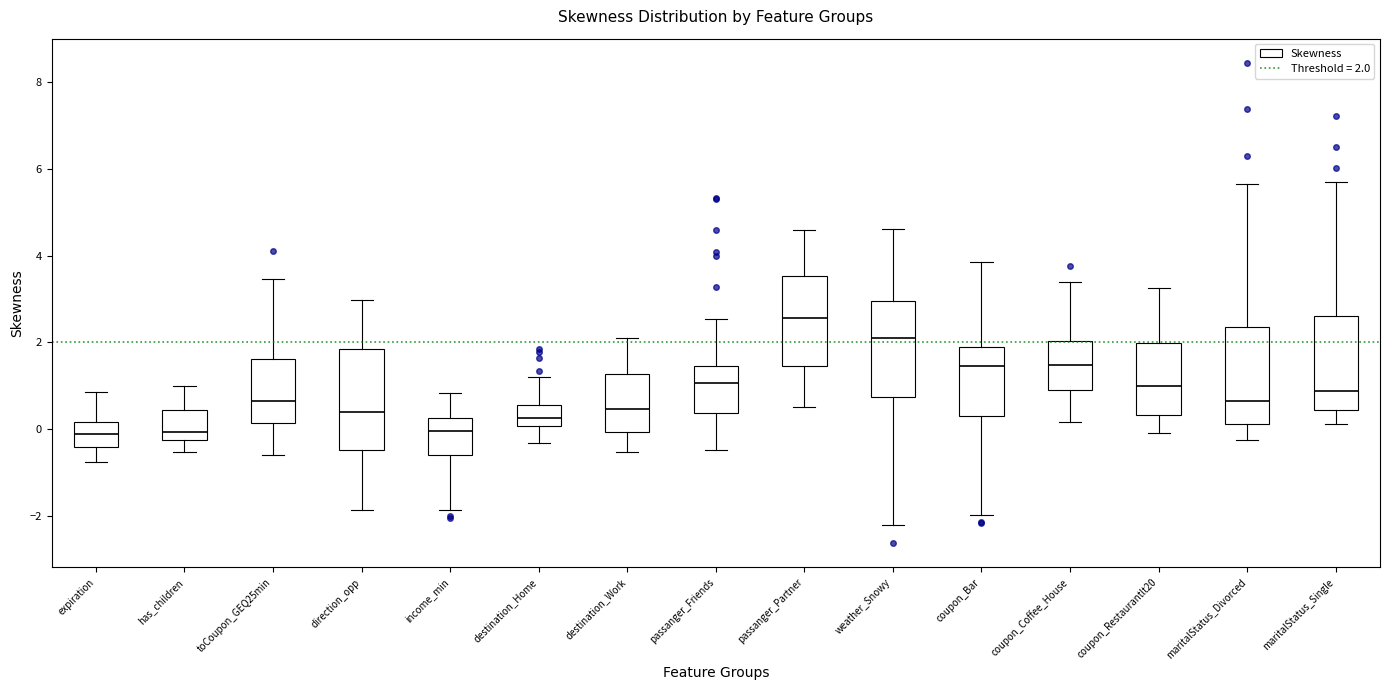

Reading left to right, read every box against the y-axis: the position of its median line, the range the box covers, and the ends of its whiskers. The values are not printed on the chart, so give them approximately, as read against the axis.

expiration: median -0.2, box -0.4 to 0.2, whiskers -0.8 to 0.8
has_children: median 0.0, box -0.2 to 0.4, whiskers -0.6 to 1.0
toCoupon_GEQ25min: median 0.6, box 0.2 to 1.6, whiskers -0.6 to 3.4
direction_opp: median 0.4, box -0.4 to 1.8, whiskers -1.8 to 3.0
income_min: median 0.0, box -0.6 to 0.2, whiskers -1.8 to 0.8
destination_Home: median 0.2, box 0.0 to 0.6, whiskers -0.4 to 1.2
destination_Work: median 0.4, box 0.0 to 1.2, whiskers -0.6 to 2.0
passanger_Friends: median 1.0, box 0.4 to 1.4, whiskers -0.4 to 2.6
passanger_Partner: median 2.6, box 1.4 to 3.6, whiskers 0.6 to 4.6
weather_Snowy: median 2.2, box 0.8 to 3.0, whiskers -2.2 to 4.6
coupon_Bar: median 1.4, box 0.4 to 1.8, whiskers -2.0 to 3.8
coupon_Coffee_House: median 1.4, box 1.0 to 2.0, whiskers 0.2 to 3.4
coupon_Restaurantlt20: median 1.0, box 0.4 to 2.0, whiskers 0.0 to 3.2
maritalStatus_Divorced: median 0.6, box 0.2 to 2.4, whiskers -0.2 to 5.6
maritalStatus_Single: median 0.8, box 0.4 to 2.6, whiskers 0.2 to 5.6